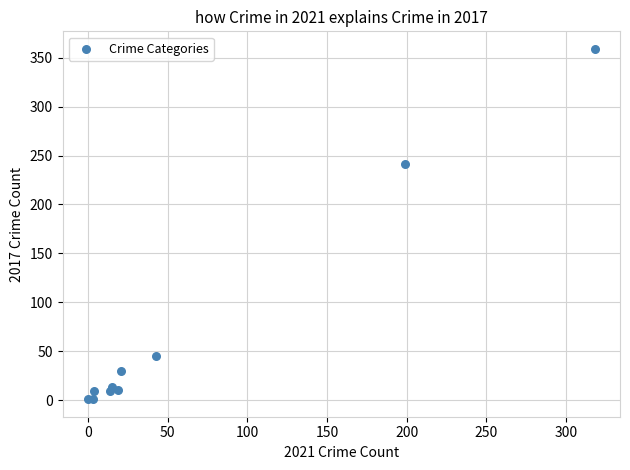

What Y value in the scatter plot is closest to 180?

241